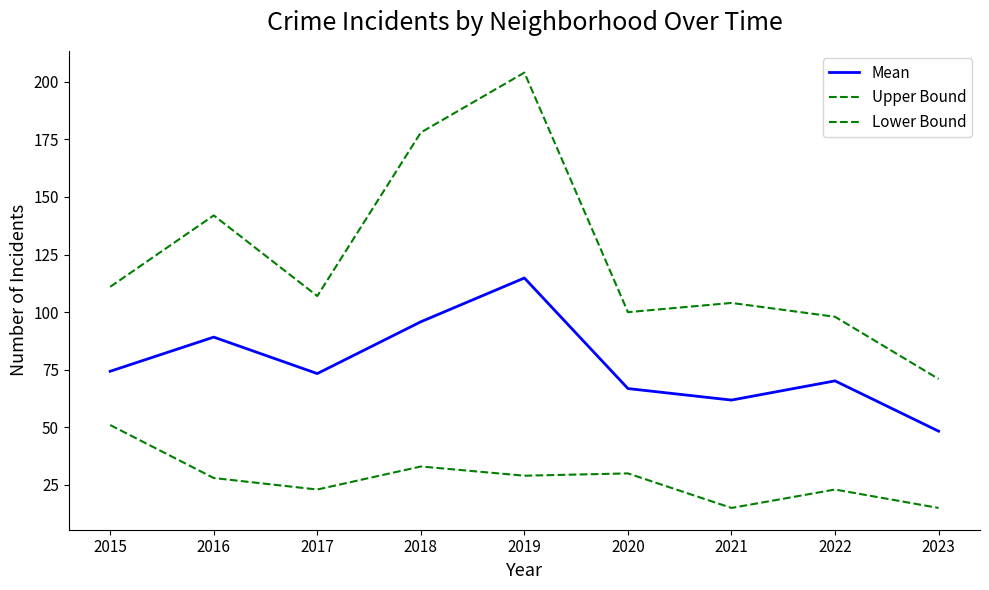

Does the chart display data point markers on the line(s)?

No